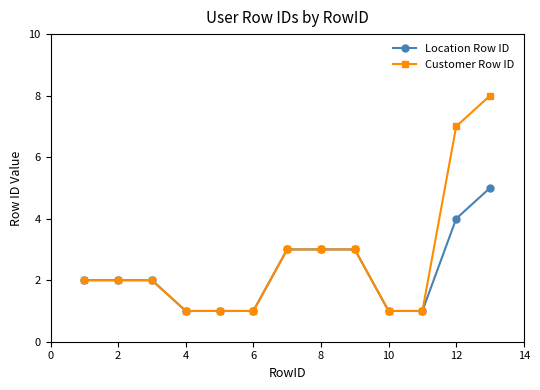

What is the value of the Location Row ID point at the 9th from the left?

3